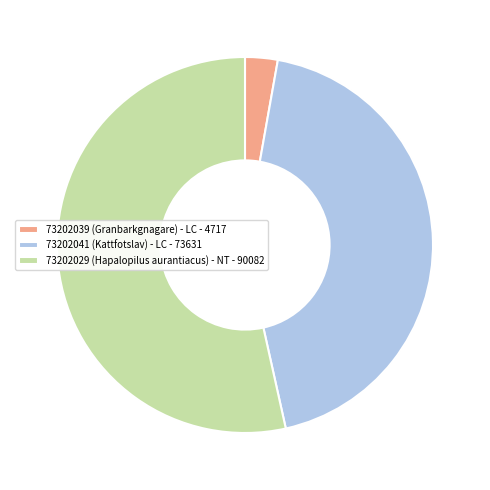

Count the number of slices in the pie.

3